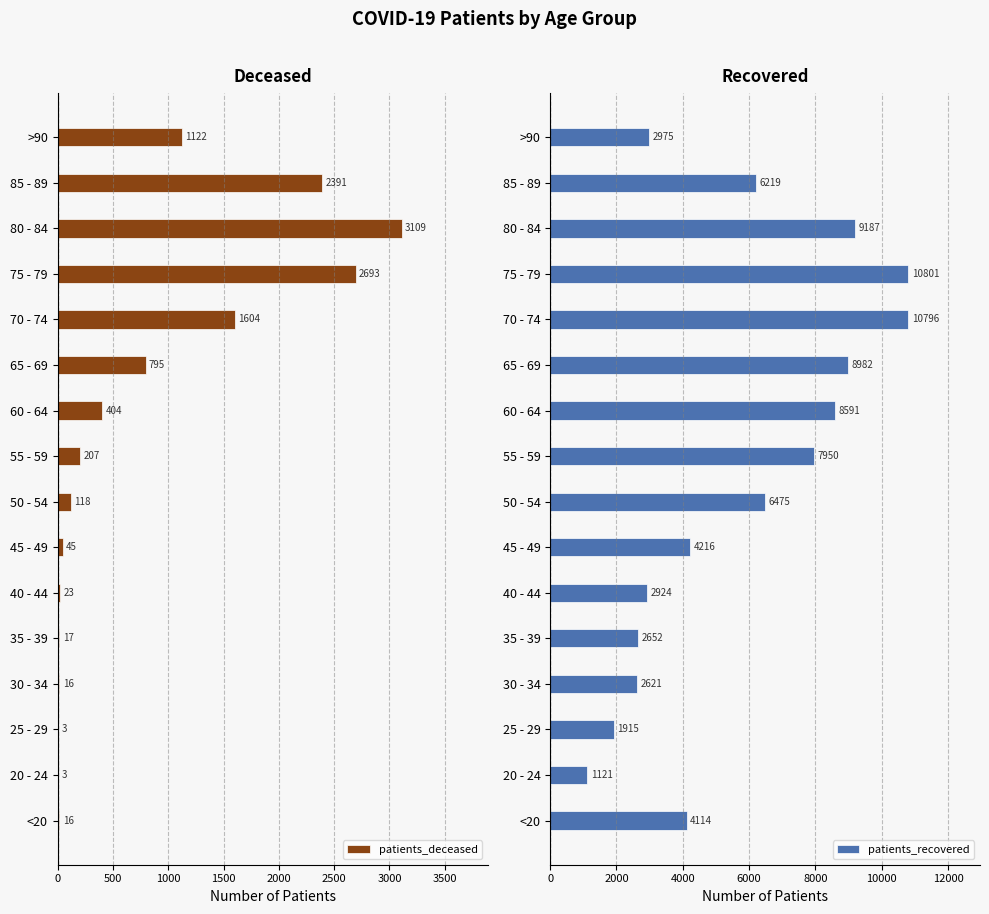

What is the sum of the patients_deceased values at 65 - 69 and 60 - 64?

1199